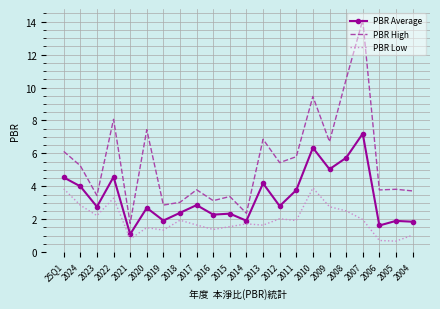

True or false: PBR Average and PBR Low intersect in this chart.

False